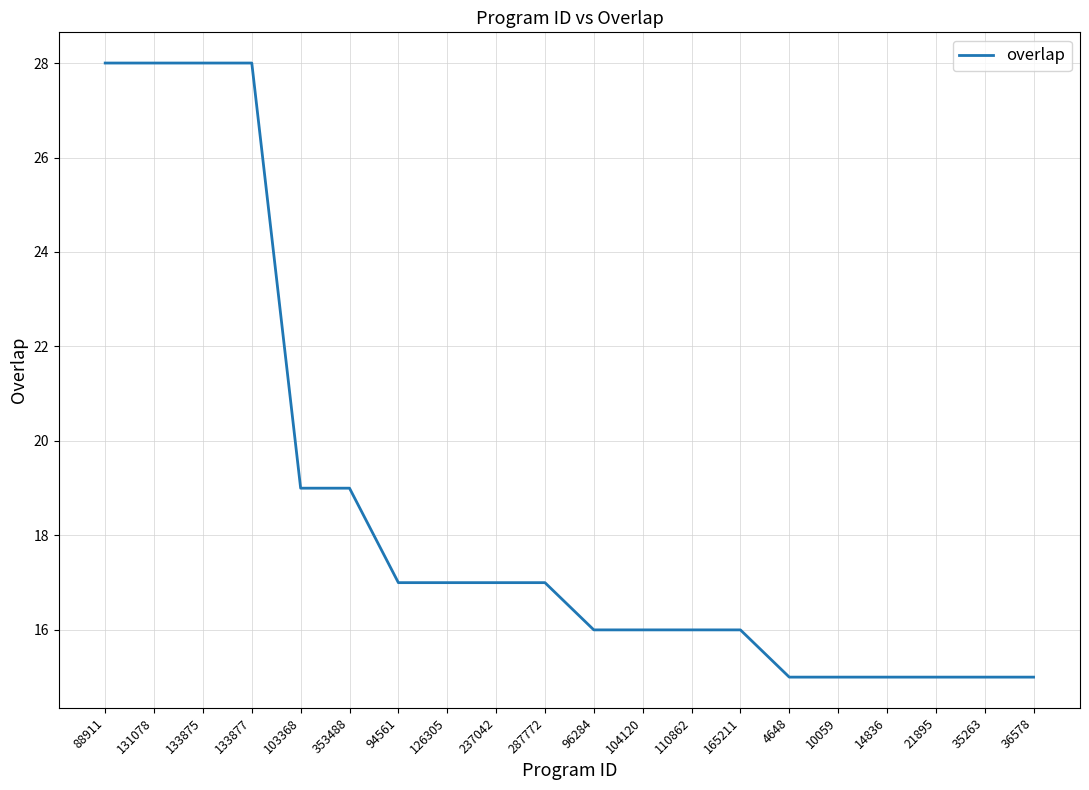

The value at 131078 is 28. True or false?

True